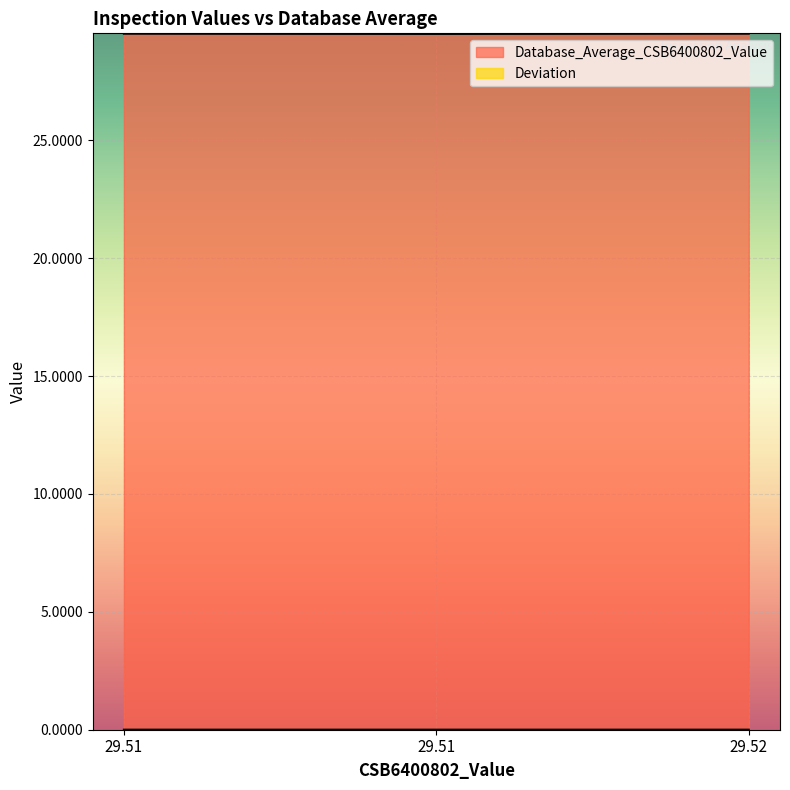

The value of Deviation at 29.51 is 0.0. True or false?

True